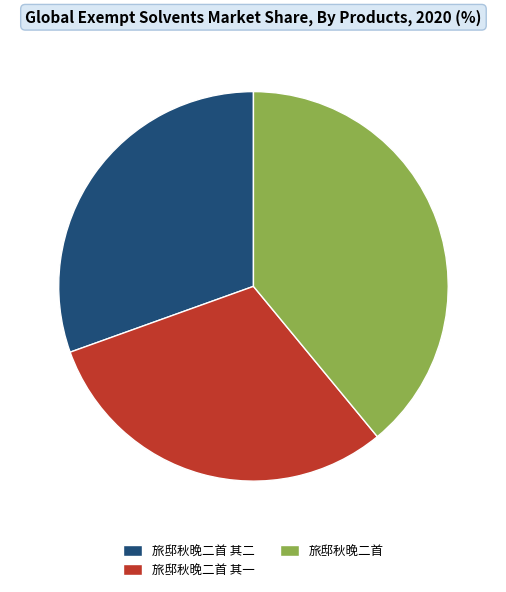

Is the sum of 旅邸秋晚二首 其二 and 旅邸秋晚二首 greater than half?

Yes